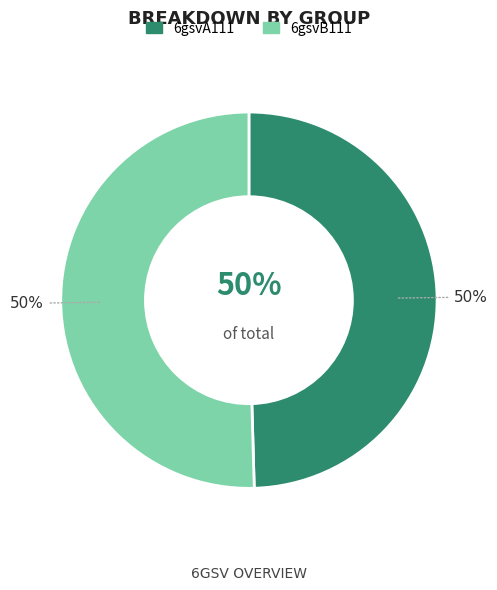

Which slice is the smallest?

6gsvA111